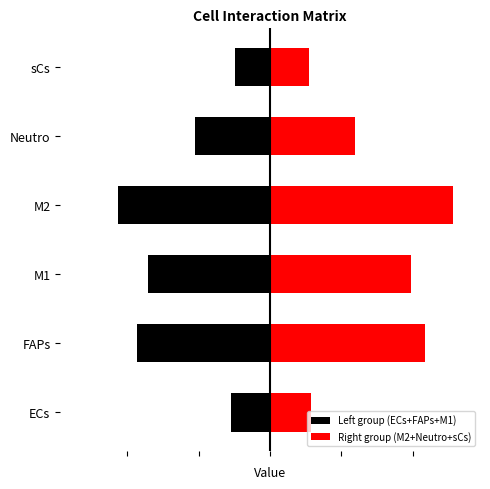

How many bars are there in total?

12